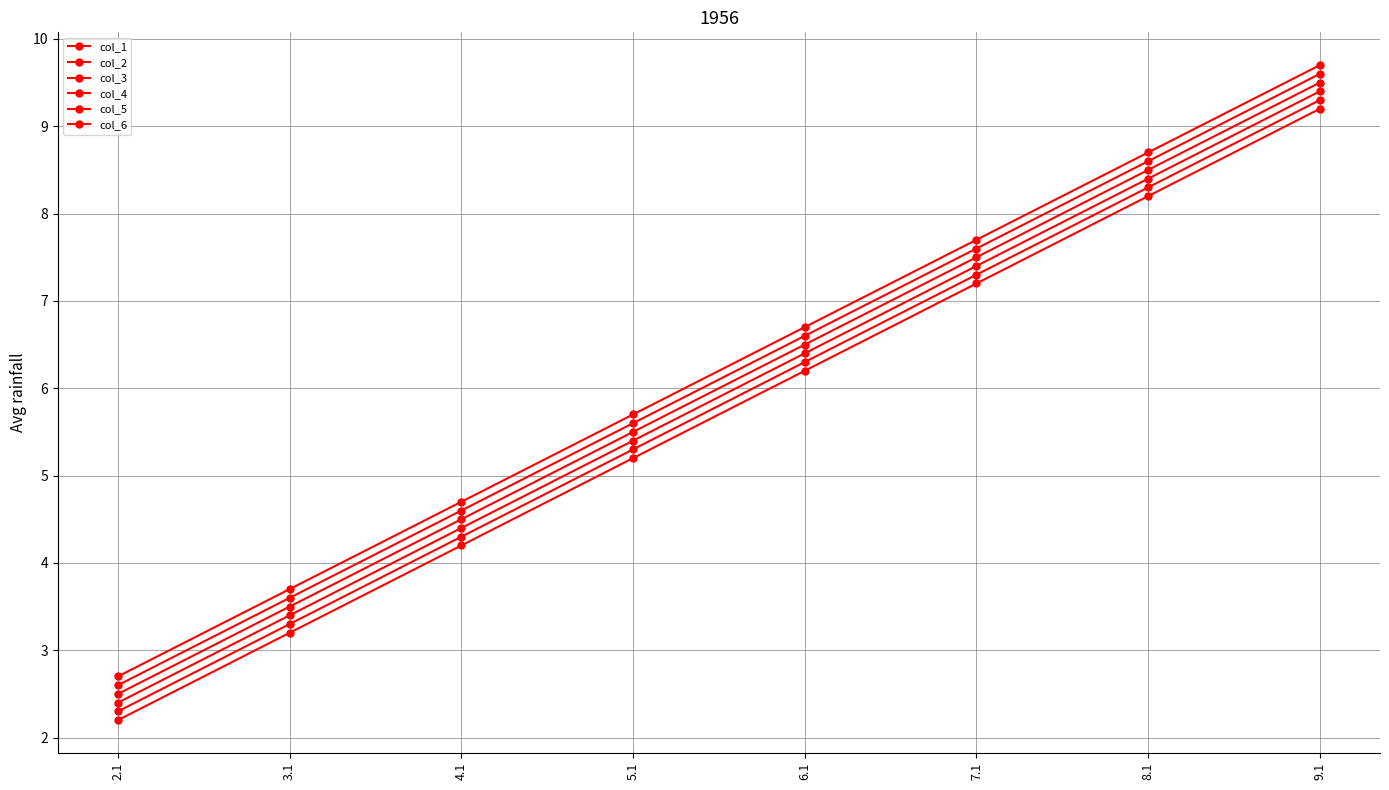

What is the average value of the col_3 series?

5.9